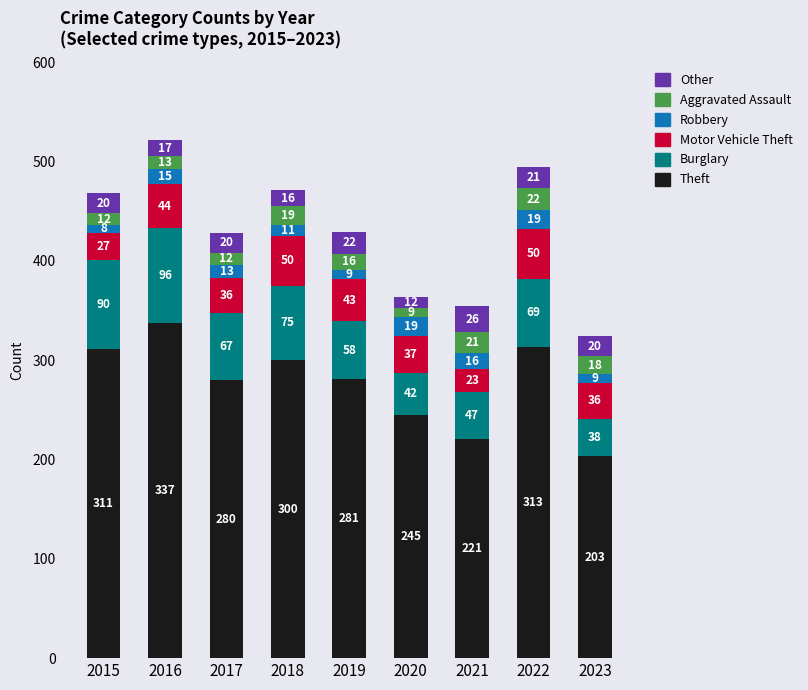

At which category is the sum across all series the highest?

2016